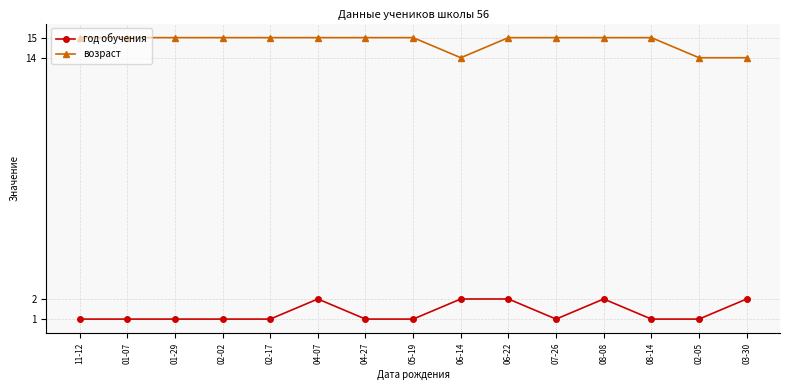

True or false: год обучения has more than 0 points higher than both neighbors.

True